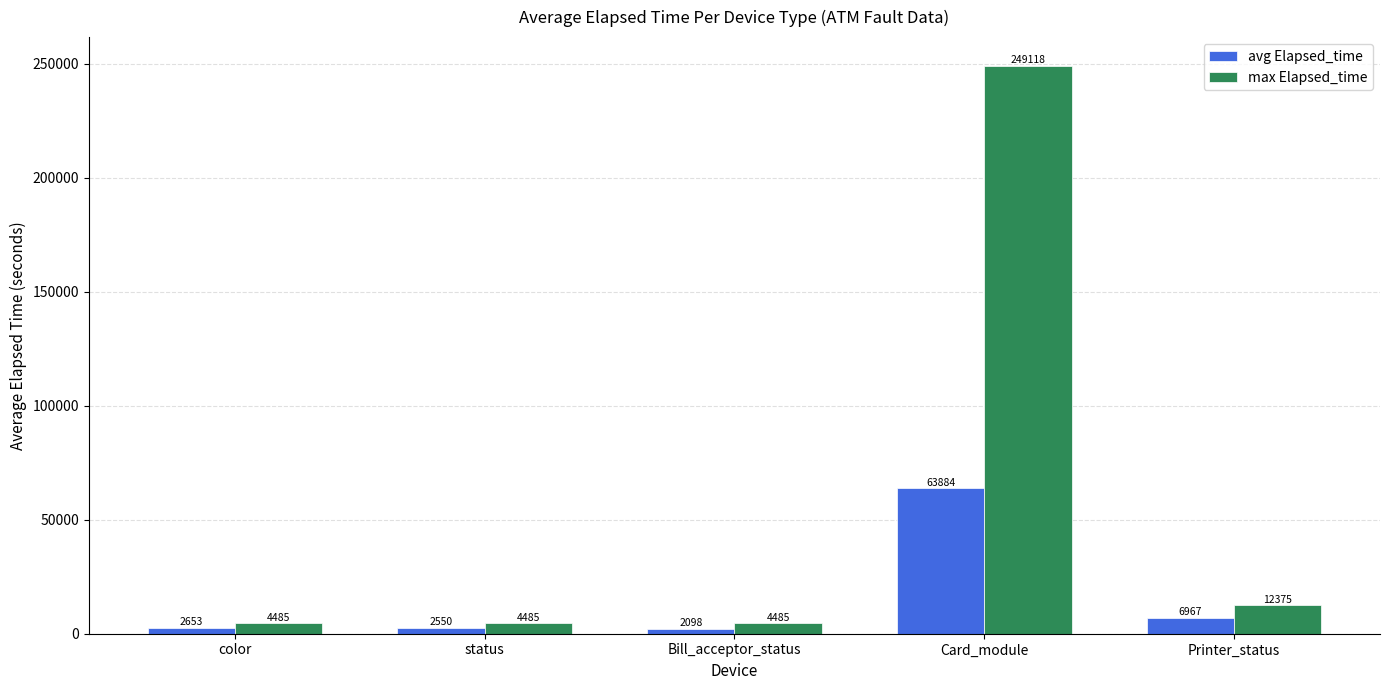

What is the sum of the max Elapsed_time values at status and Printer_status?

16860.0